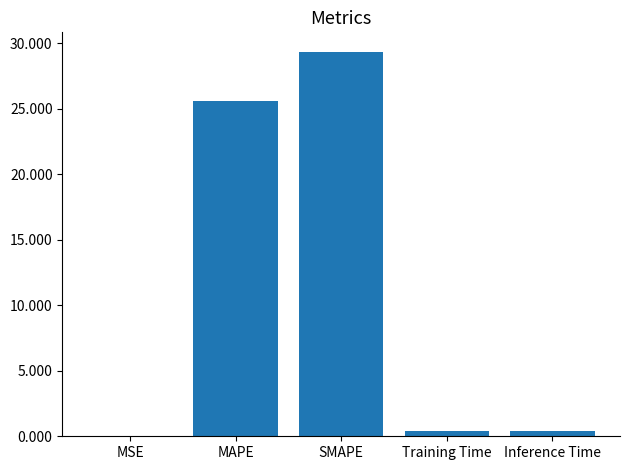

The chart shows a value of 0.4 at Inference Time. True or false?

True